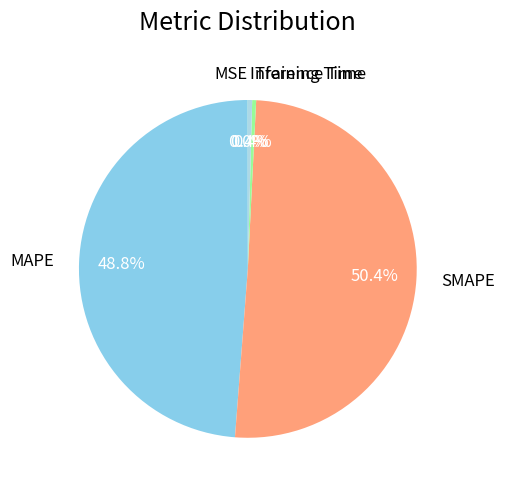

What portion of the pie excludes Training Time?

99.6%